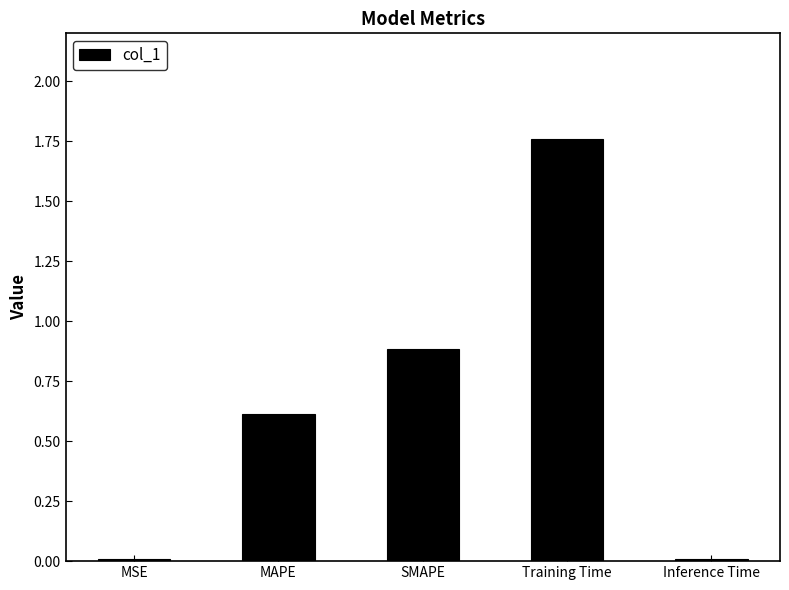

At which category does the chart reach its peak across all series?

Training Time